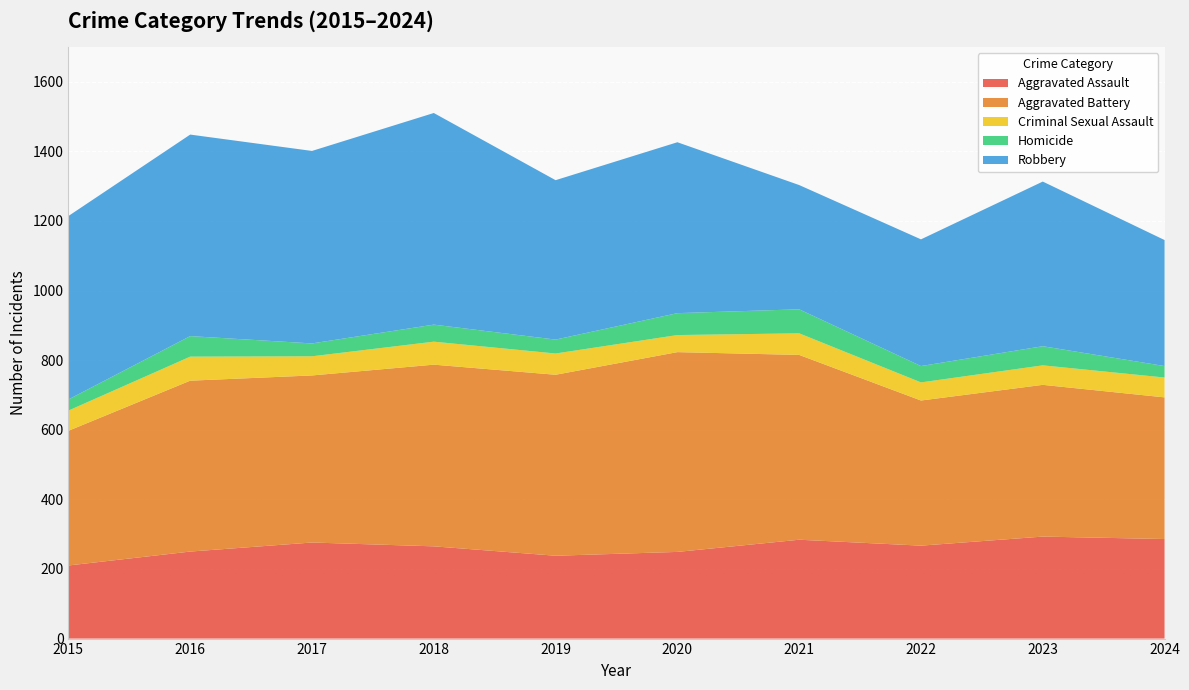

Reading right to left, extract all data points from this chart.

Aggravated Assault: 2024=286	2023=293	2022=267	2021=284	2020=249	2019=238	2018=265	2017=276	2016=250	2015=210
Aggravated Battery: 2024=407	2023=436	2022=417	2021=531	2020=574	2019=520	2018=522	2017=480	2016=491	2015=387
Criminal Sexual Assault: 2024=57	2023=56	2022=52	2021=62	2020=49	2019=61	2018=66	2017=55	2016=69	2015=58
Homicide: 2024=33	2023=55	2022=47	2021=69	2020=63	2019=40	2018=49	2017=37	2016=59	2015=32
Robbery: 2024=362	2023=473	2022=364	2021=357	2020=491	2019=458	2018=608	2017=553	2016=579	2015=527